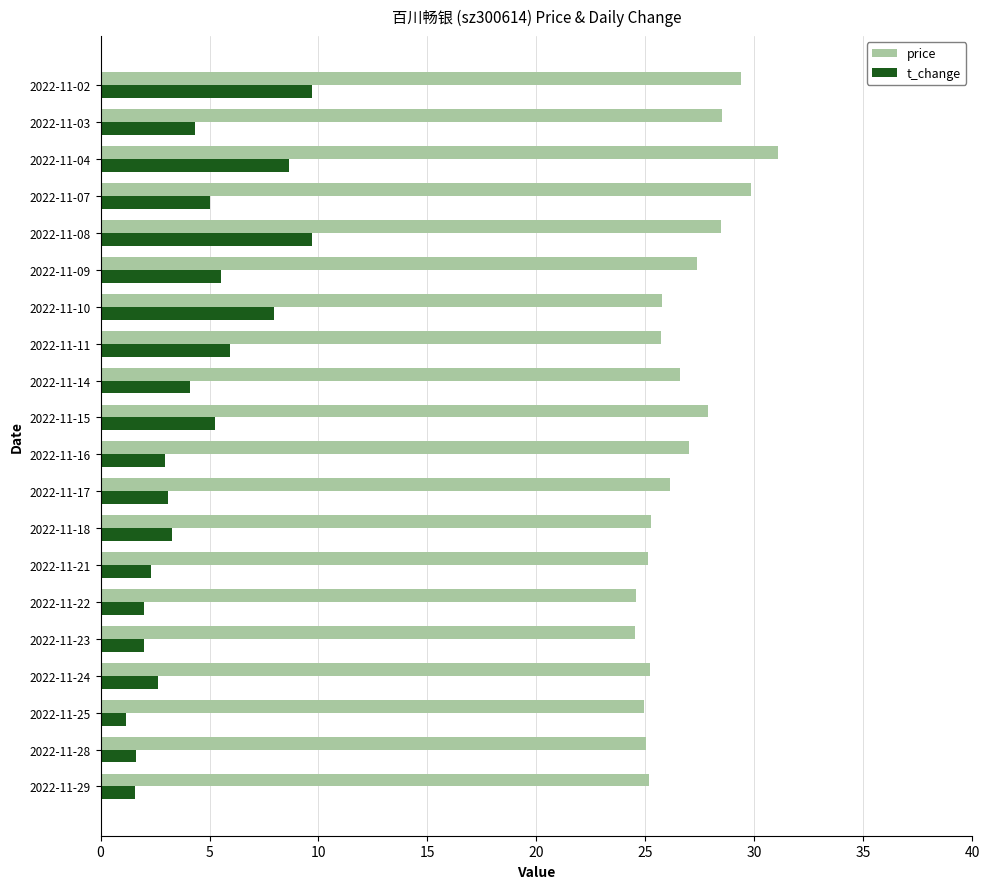

Which series has the widest spread of values?

t_change